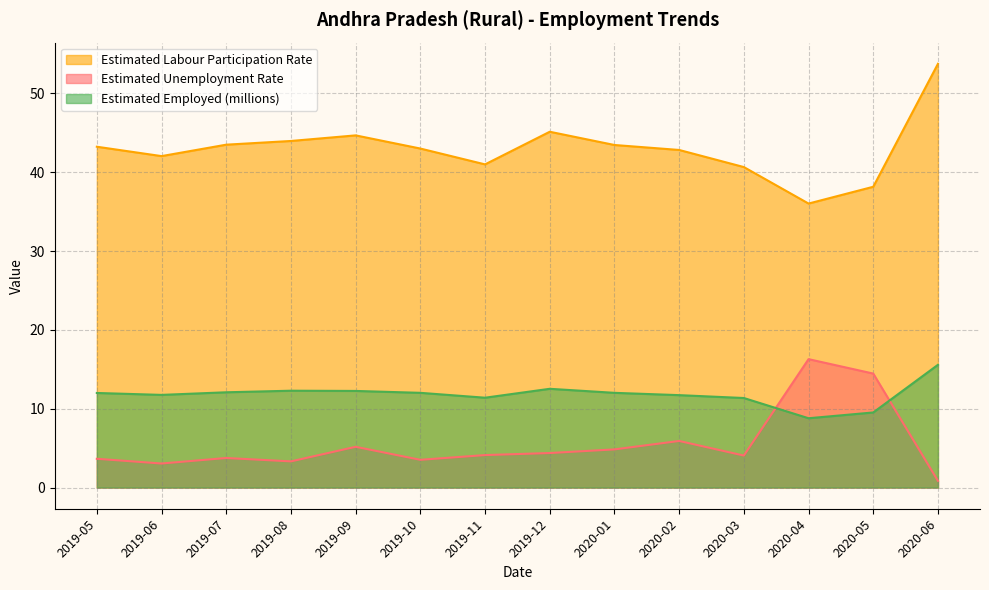

True or false: Estimated Unemployment Rate has a value of 5.1 at 2020-05.

False